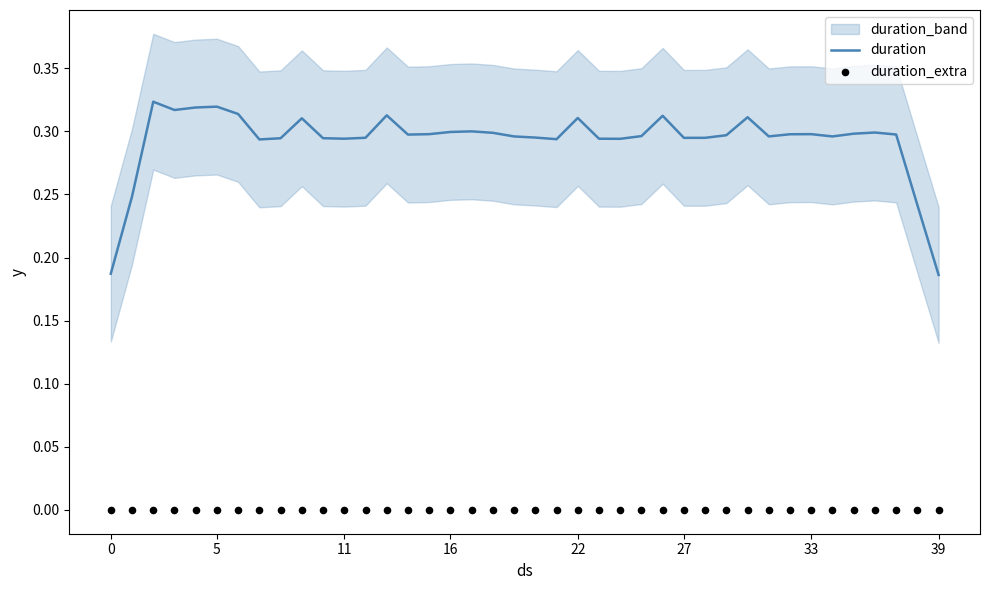

Which series contains the lowest Y value?

duration_extra